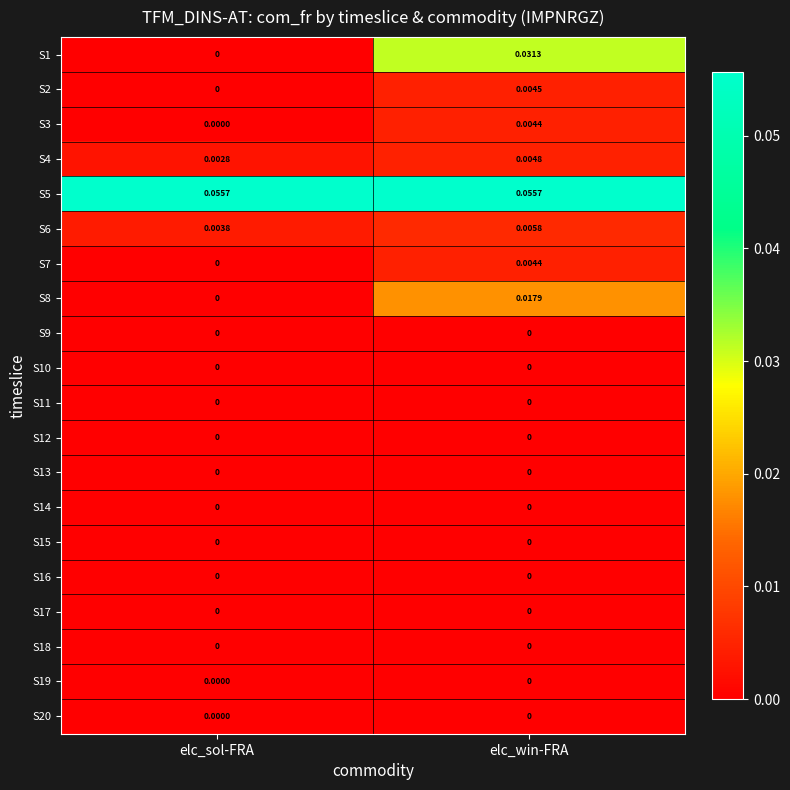

At which label is S2 closest to 0?

elc_sol-FRA